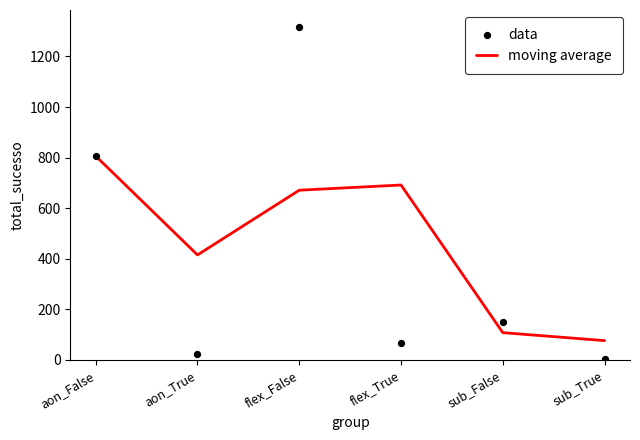

Which series has the widest spread of Y values?

data